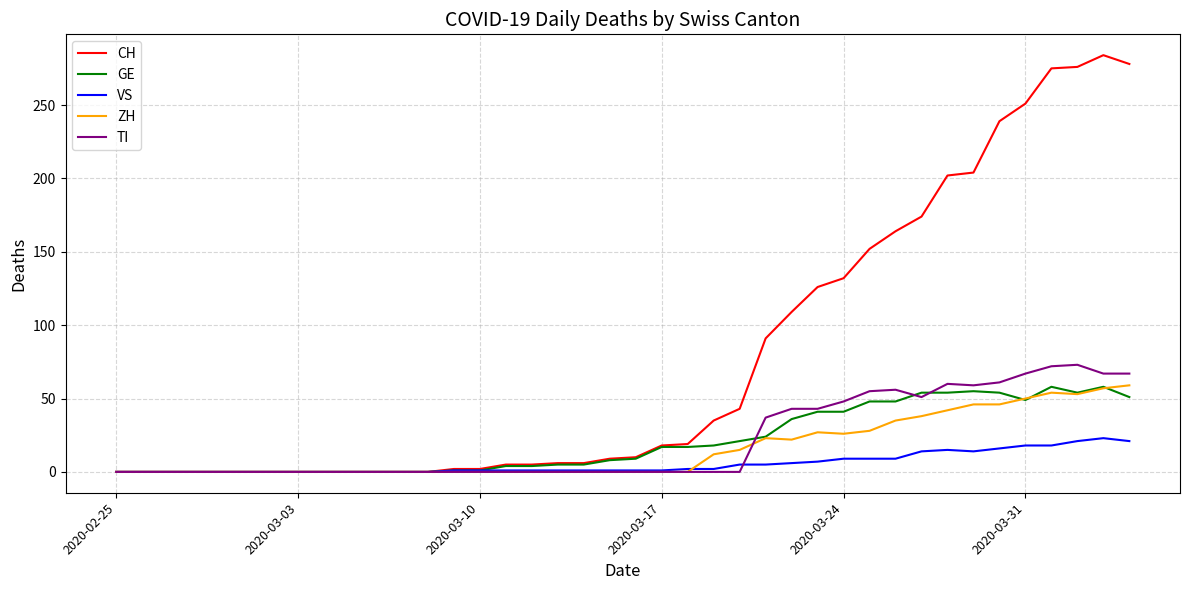

Which series has the largest range (max minus min)?

CH